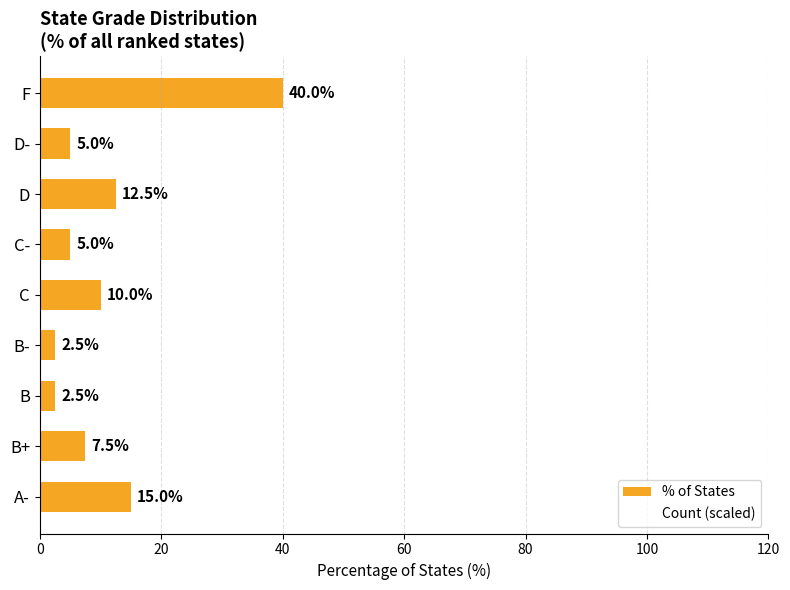

The value at B is 2.5. True or false?

True